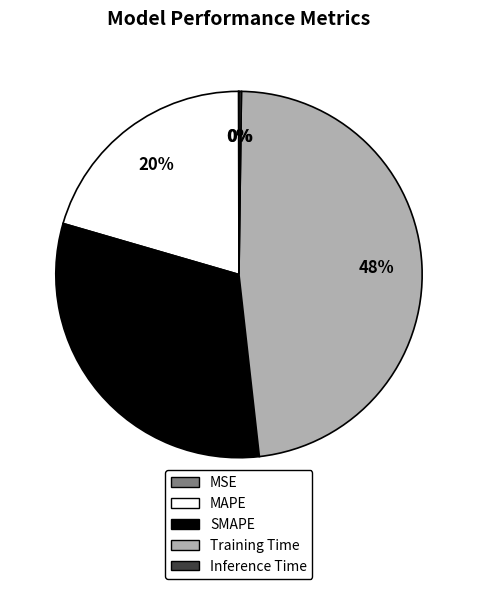

To the nearest percent, what is the difference between the largest and smallest slice percentages?

48%